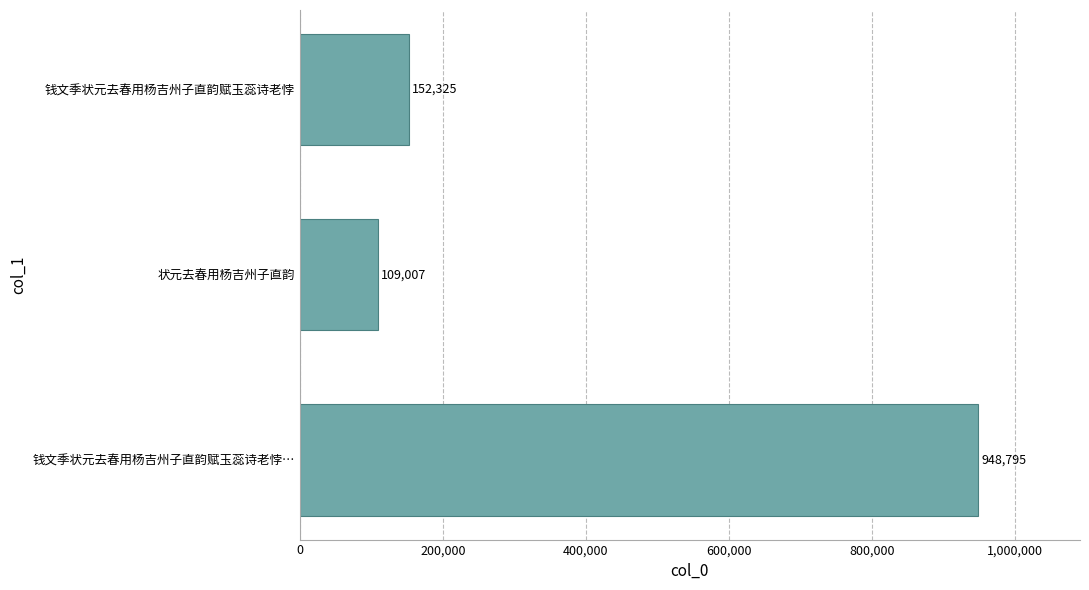

Which category has the highest value across all series?

钱文季状元去春用杨吉州子直韵赋玉蕊诗老悖…